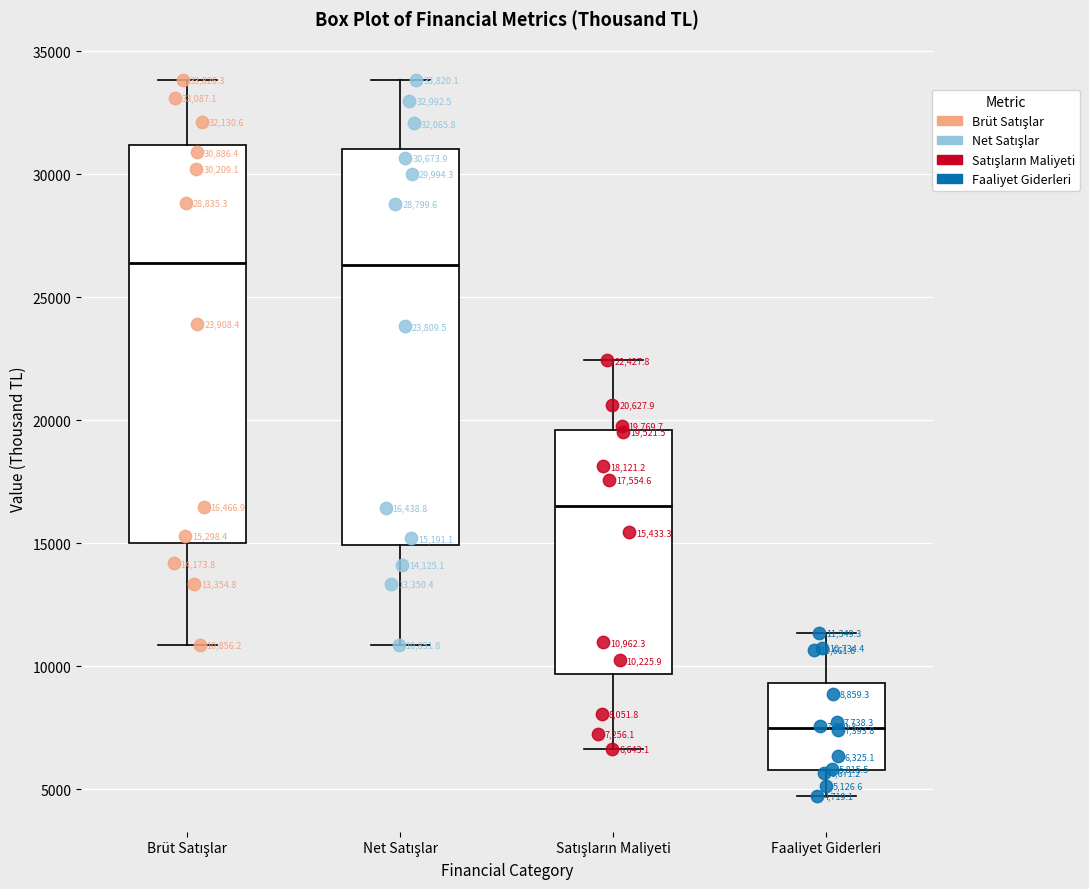

Which box's median line is the lowest?

Faaliyet Giderleri